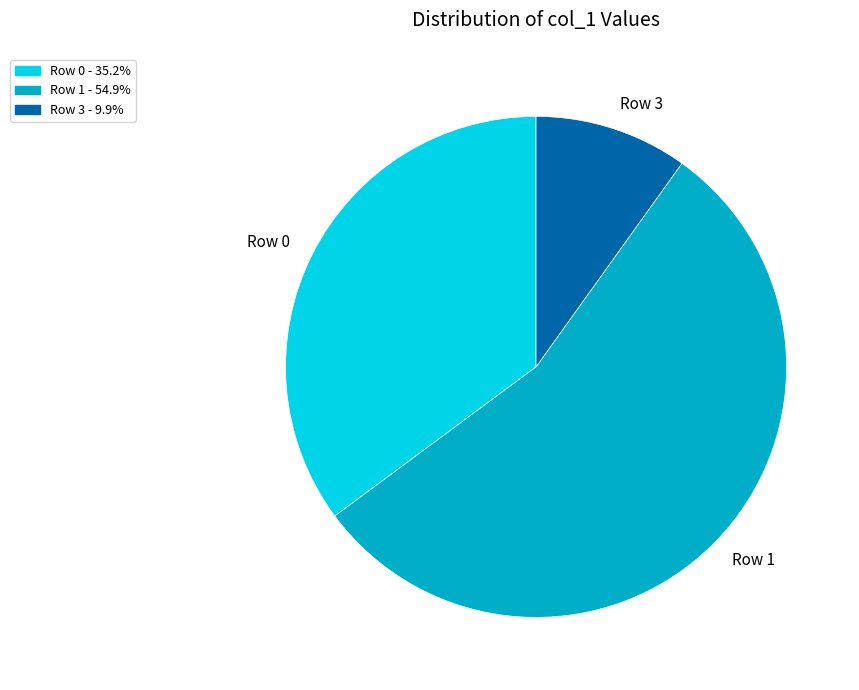

Which slice is the smallest?

Row 3